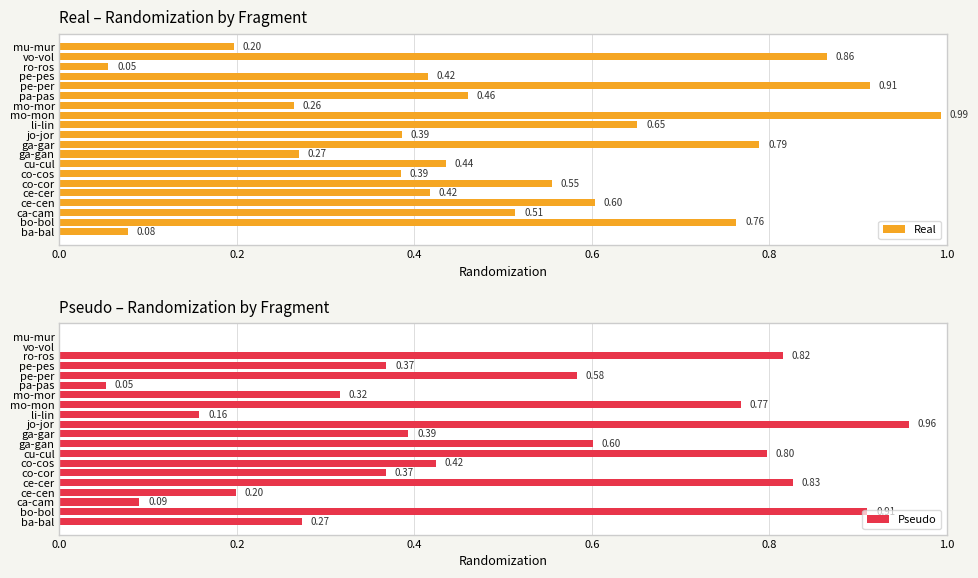

Which category has the lowest value in the Real series?

ro-ros